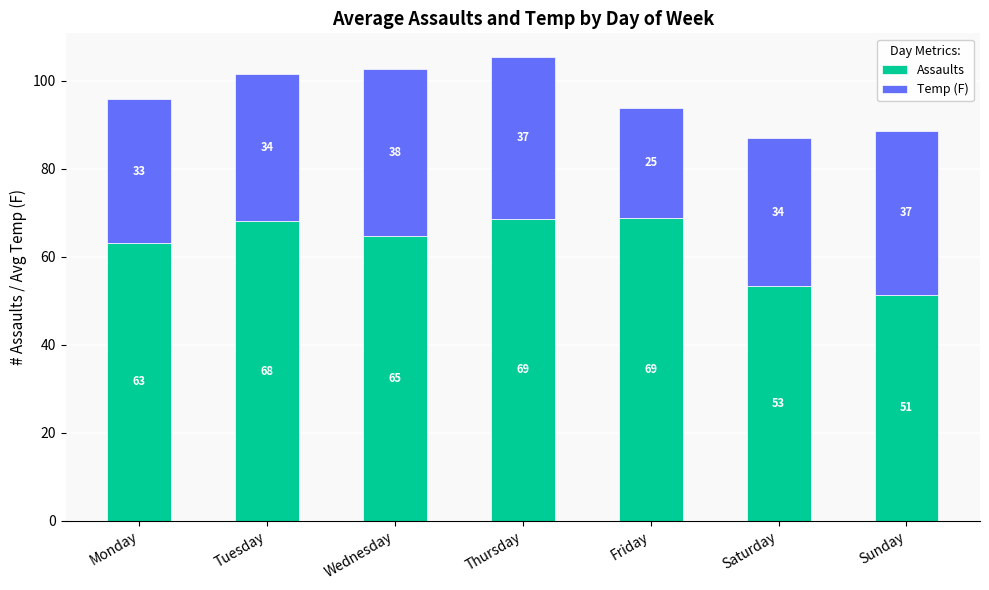

At which category is the sum across all series the highest?

Thursday